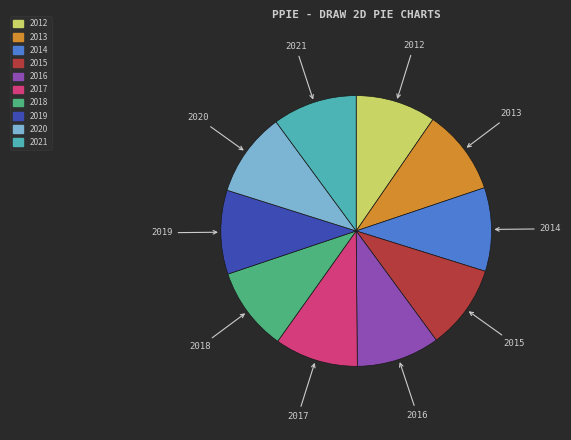

True or false: 2016 accounts for 10% of the total.

True